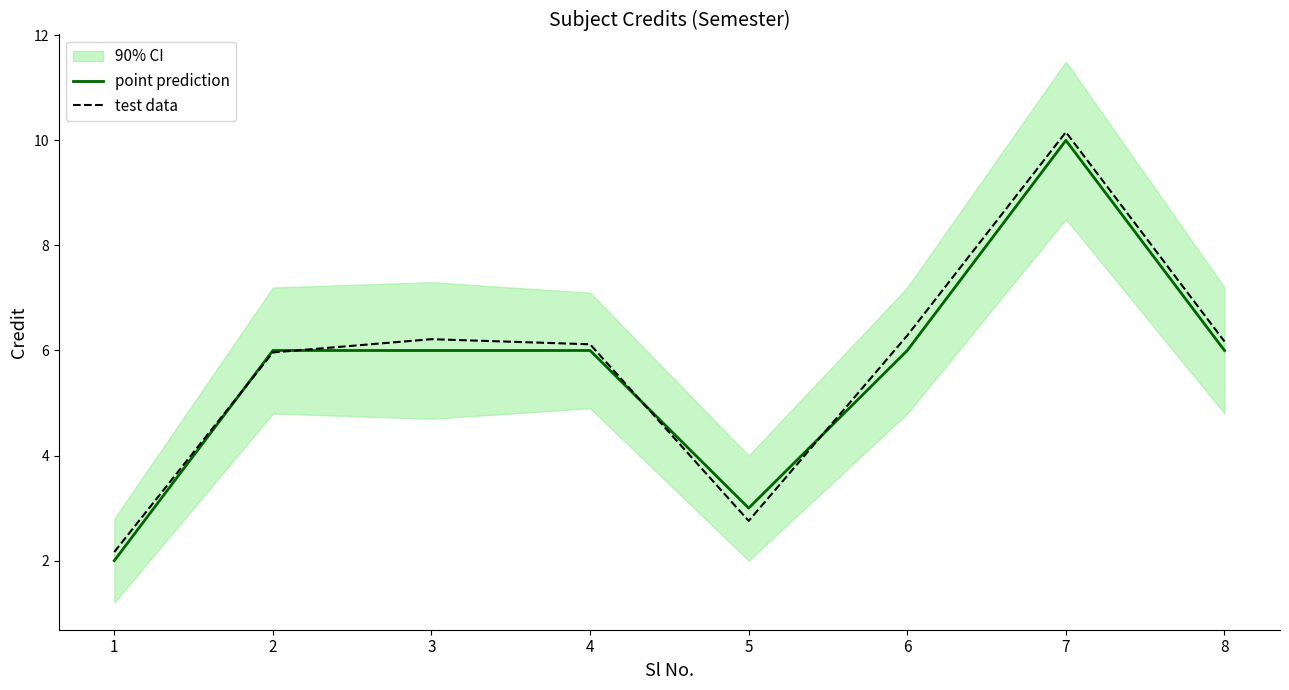

Does the chart have visible grid lines?

No